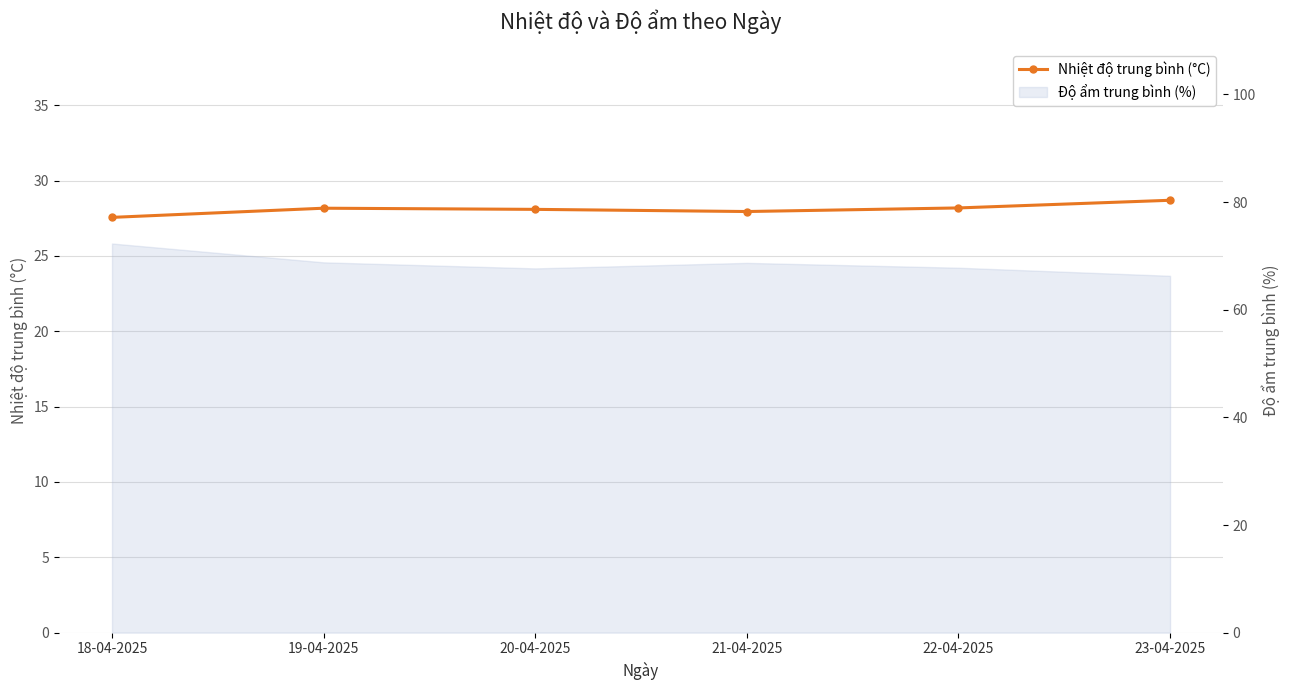

What is the change in value from 18-04-2025 to 22-04-2025?

+0.6